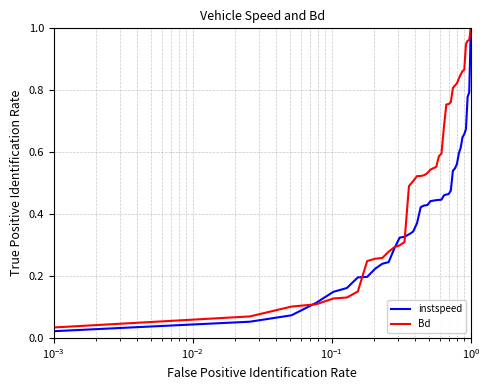

List the series in order of their overall mean, lowest first.

instspeed, Bd